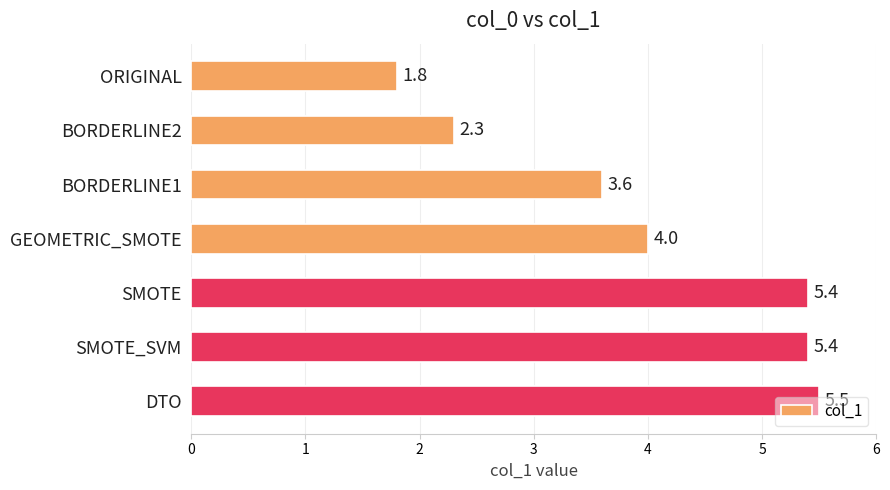

What is the label of the 7th bar from the top?

DTO